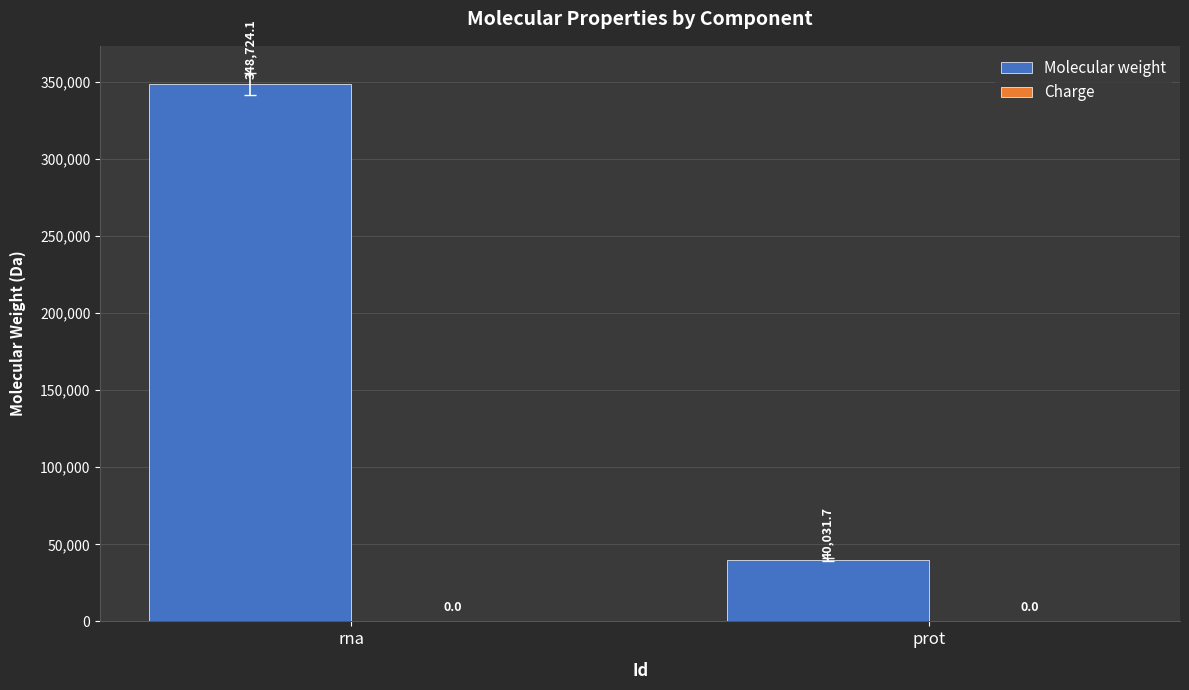

Where does the data first go above 348724?

rna